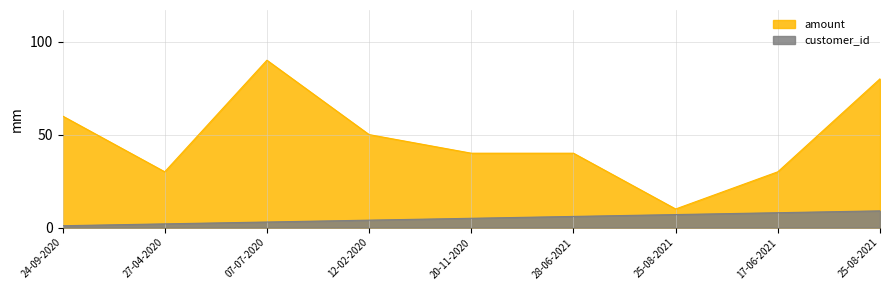

What are all the series names shown in the legend?

amount, customer_id